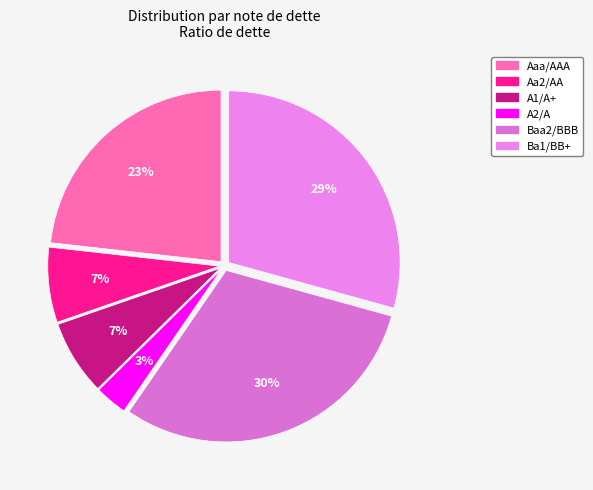

To the nearest percent, what is the average slice percentage?

17%